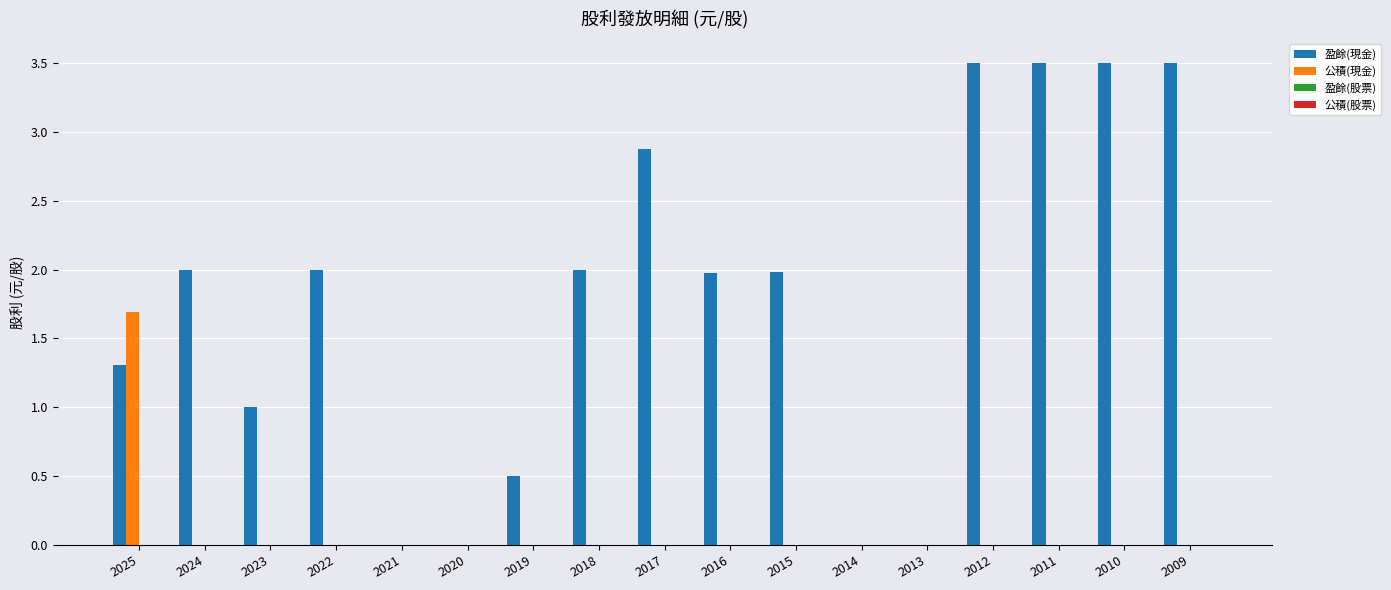

Which series has the largest total across all categories?

盈餘(現金)